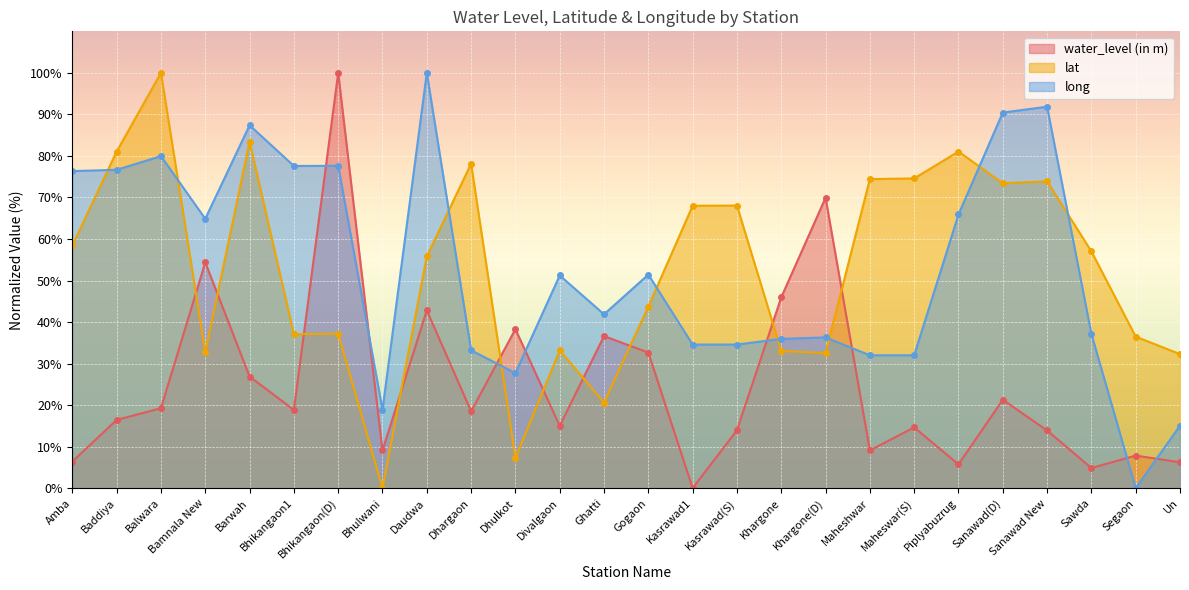

Count the number of categories in the chart.

26